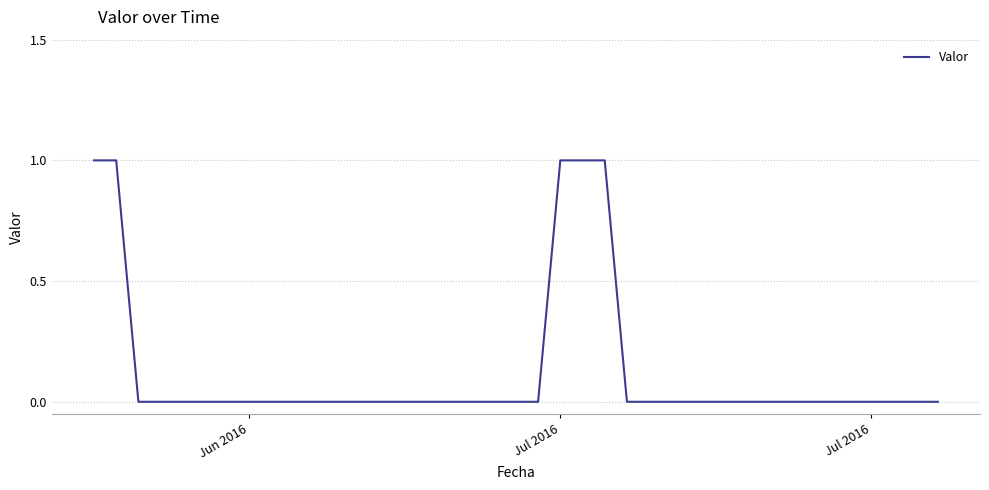

How many distinct data groups are displayed?

1